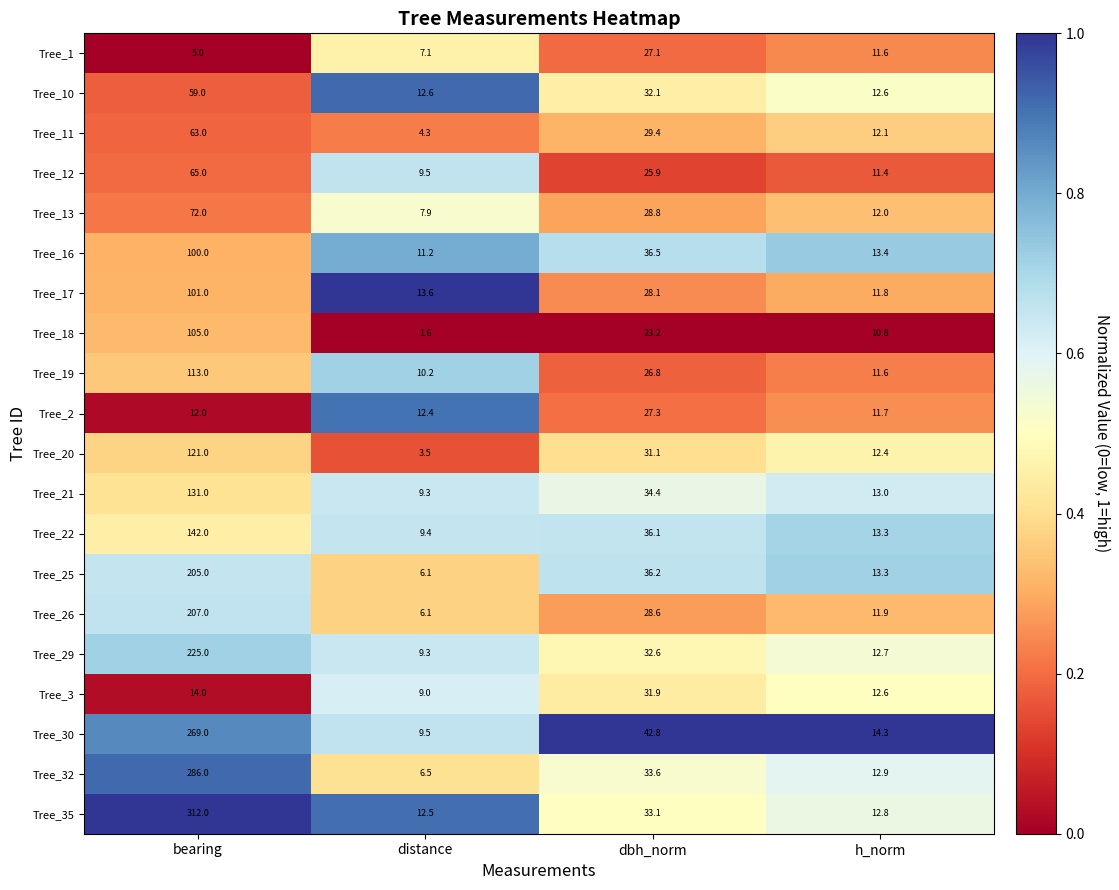

Which series has the largest total across all categories?

Tree_35